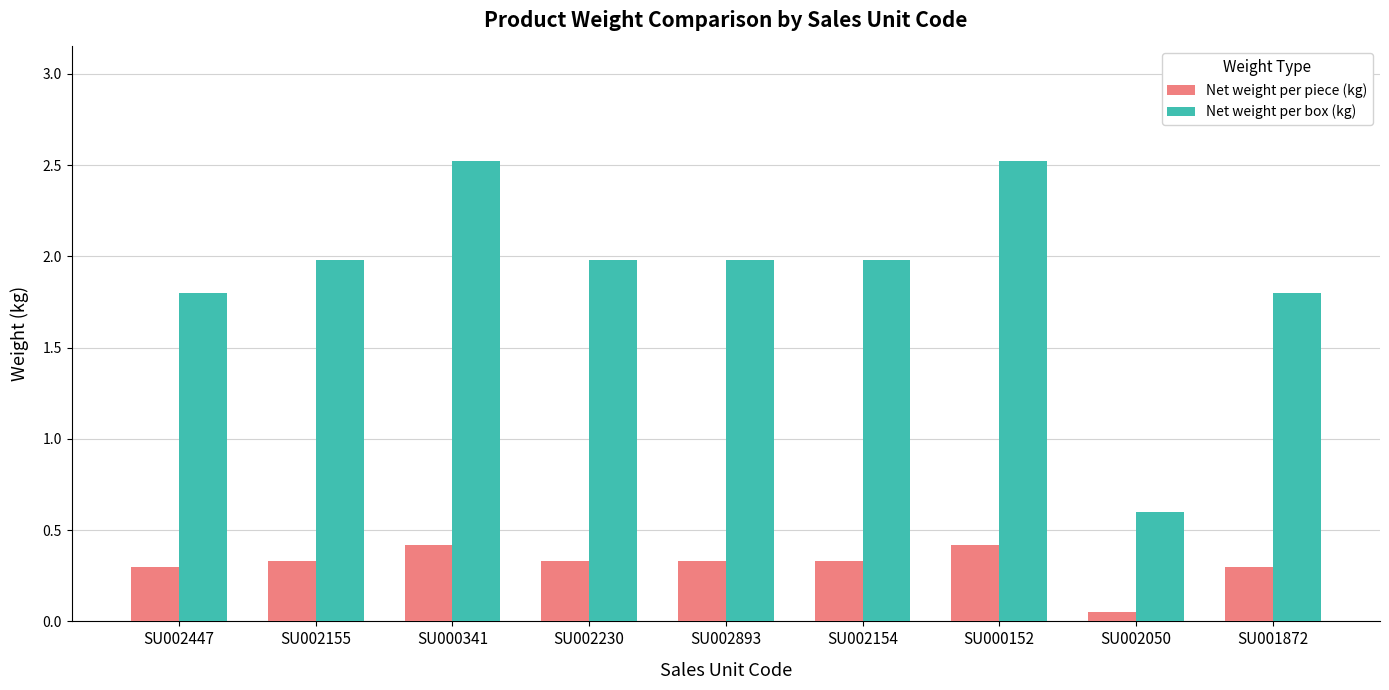

What is the difference between the second highest and minimum values in the Net weight per piece (kg) series?

0.4